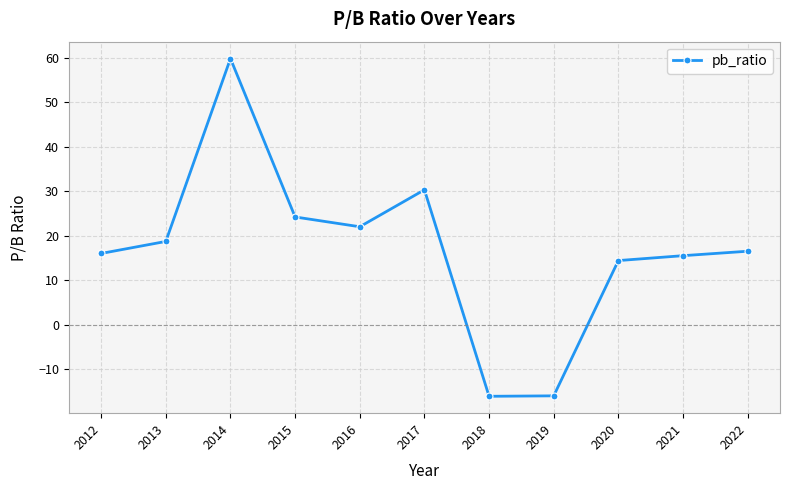

List the labels in order of value, smallest first.

2018, 2019, 2020, 2021, 2012, 2022, 2013, 2016, 2015, 2017, 2014